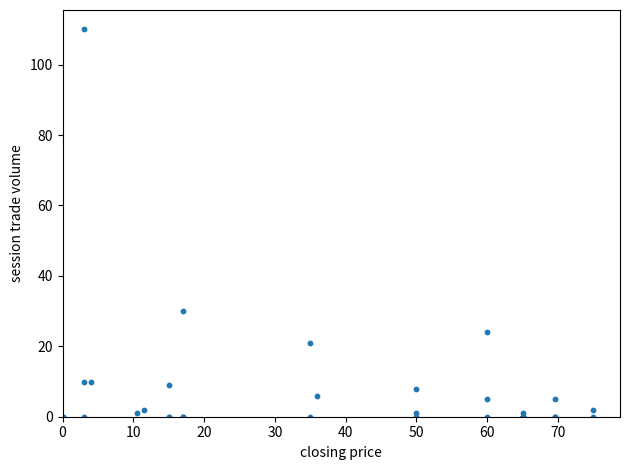

What Y value in the scatter plot is closest to 55?

30